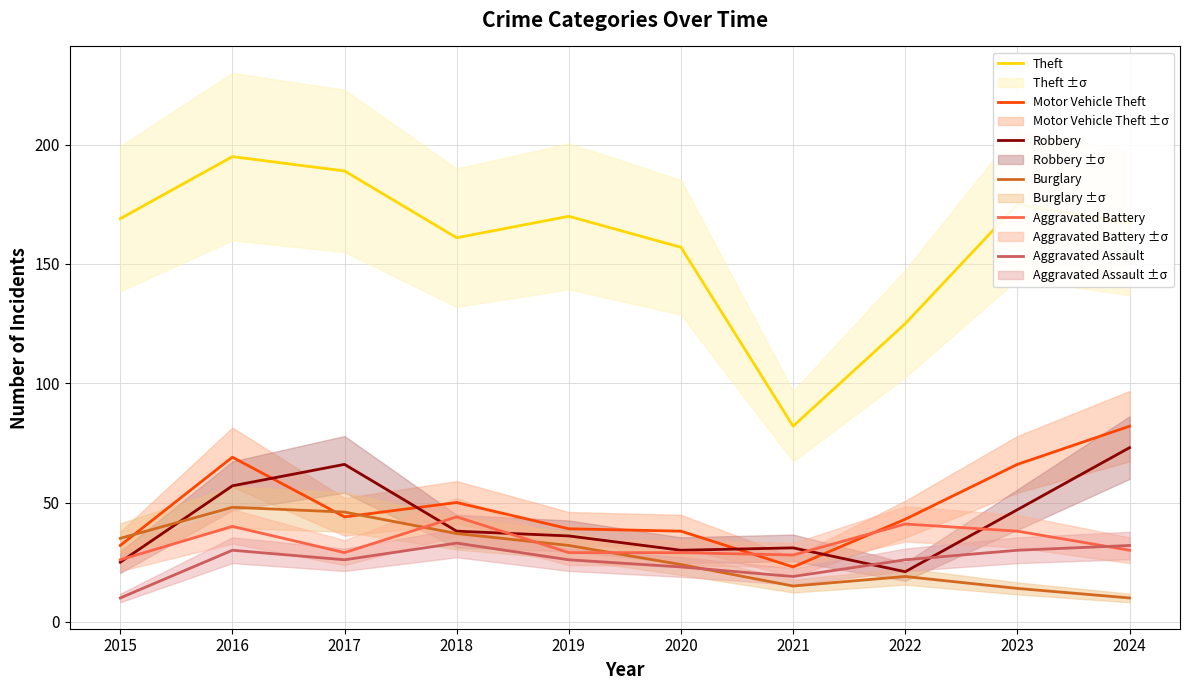

What is the value of the Motor Vehicle Theft point at the 5th from the left?

39